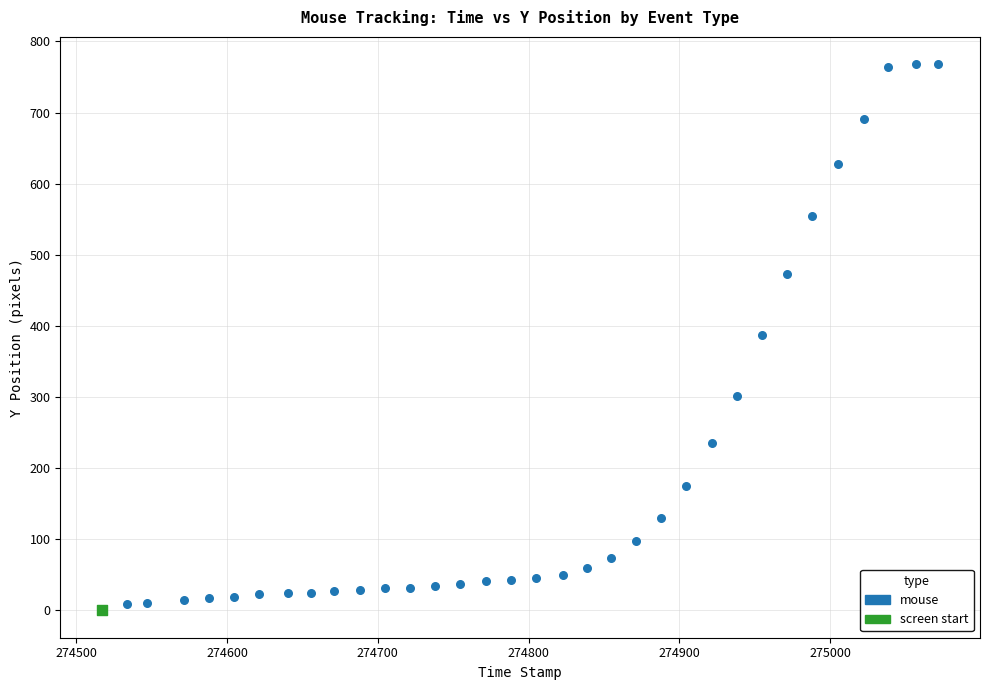

What are all the series names shown in the legend?

mouse, screen start